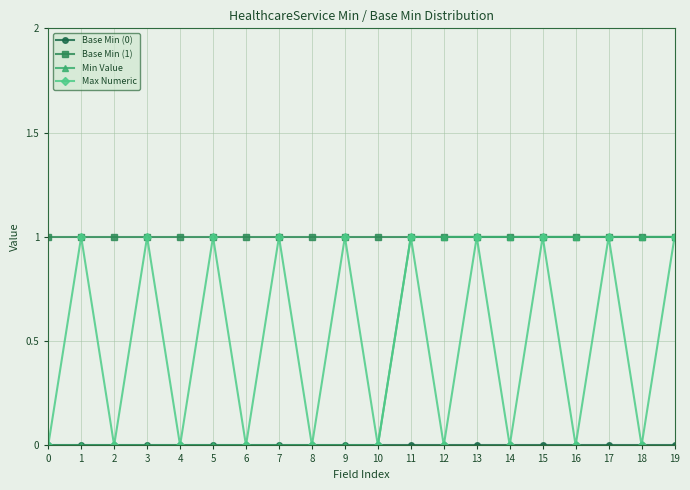

Is this an area chart (filled region under the line)?

No